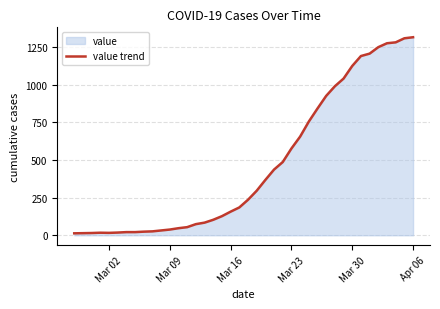

What is the difference between the maximum and minimum values?

1304